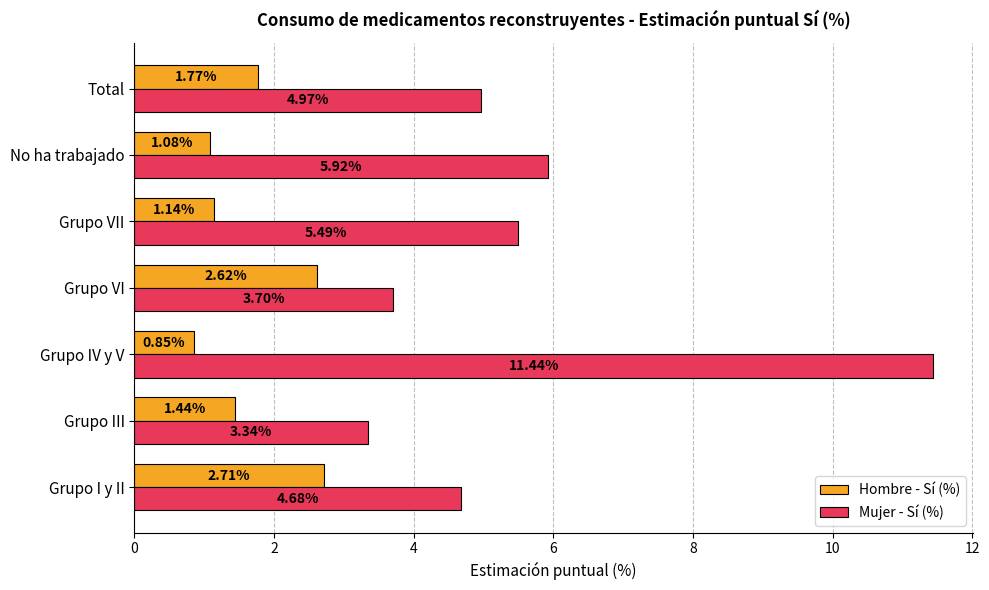

List the labels in order of Mujer - Sí (%) value, largest first.

Grupo IV y V, No ha trabajado, Grupo VII, Total, Grupo I y II, Grupo VI, Grupo III